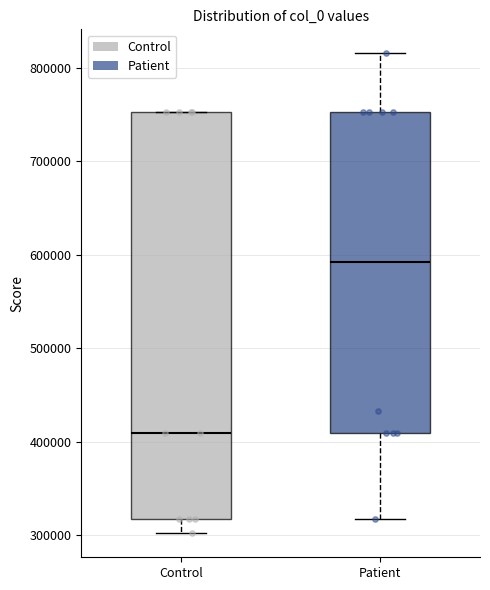

Which box is the tallest, from its lower edge to its upper edge?

Control